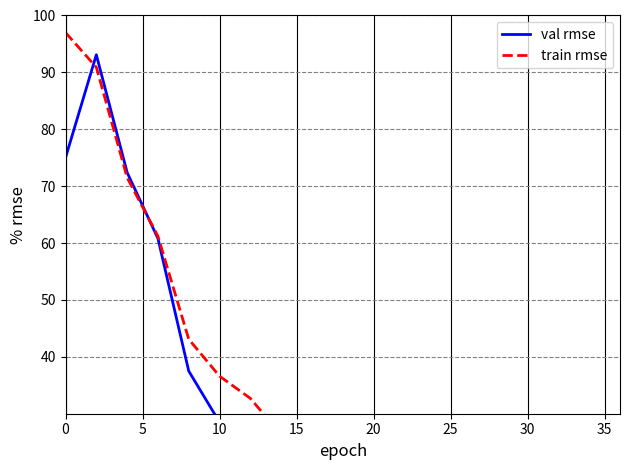

Is this an area chart (filled region under the line)?

No